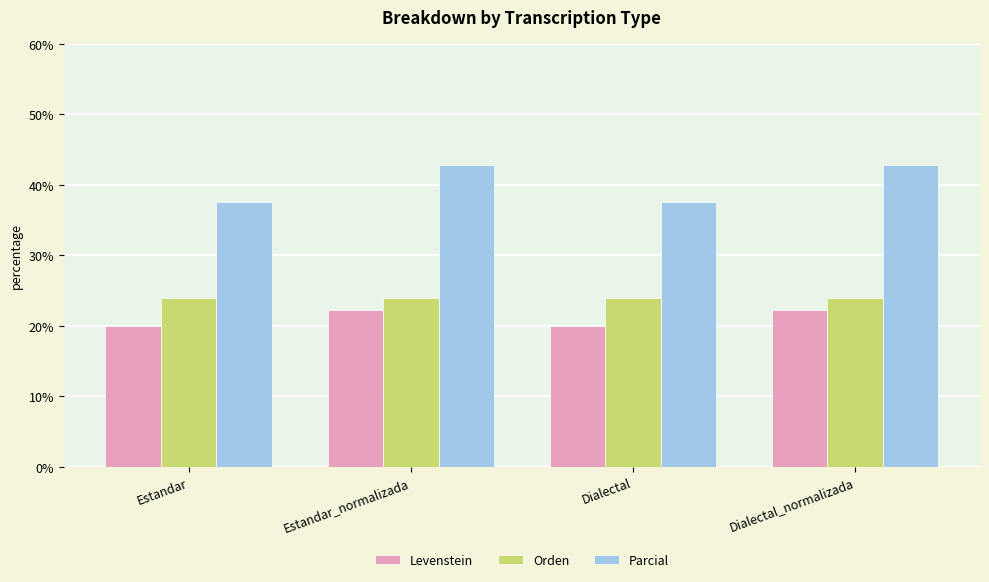

Between Estandar and Estandar_normalizada, which series saw the biggest shift?

Parcial